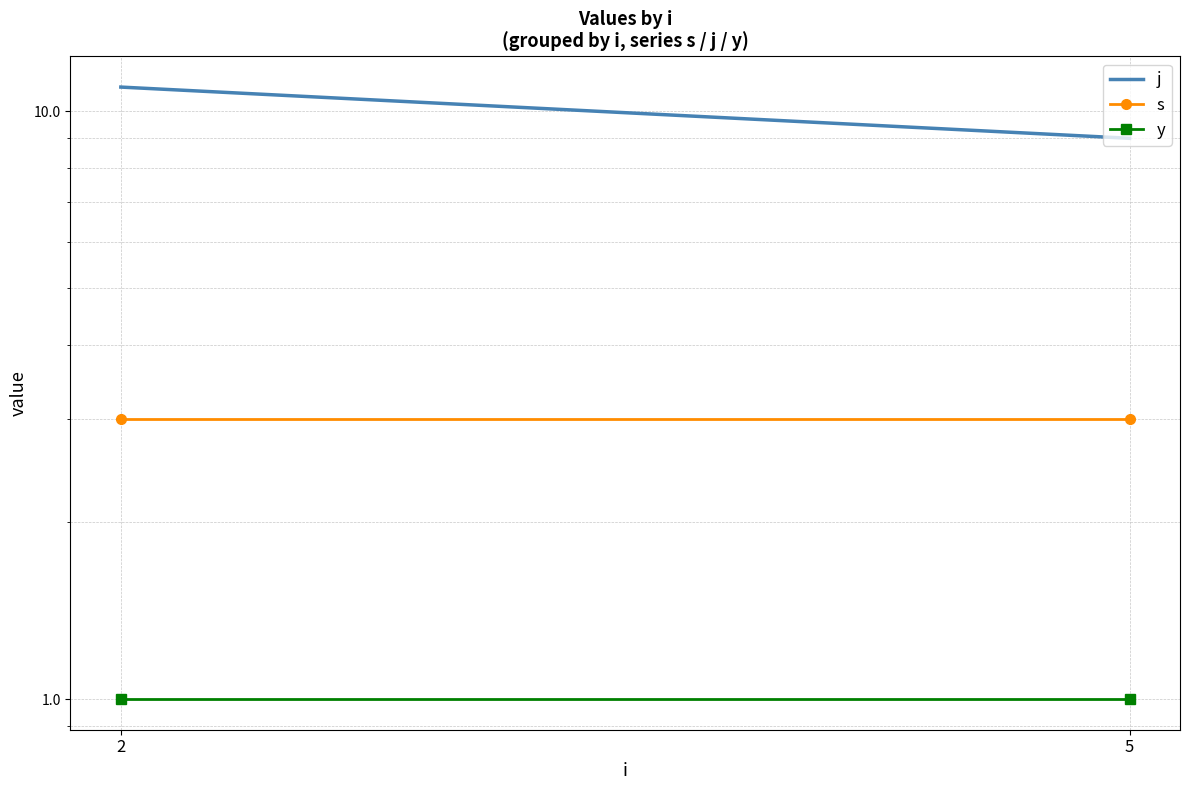

Count the number of categories in the chart.

2